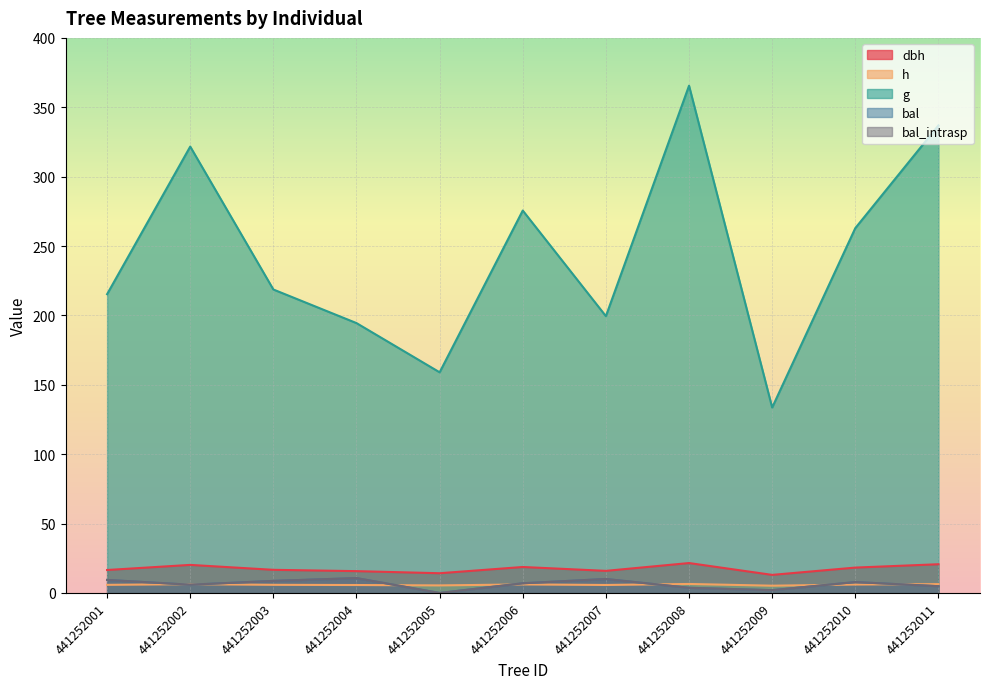

How many data points in bal_intrasp are above 6?

6